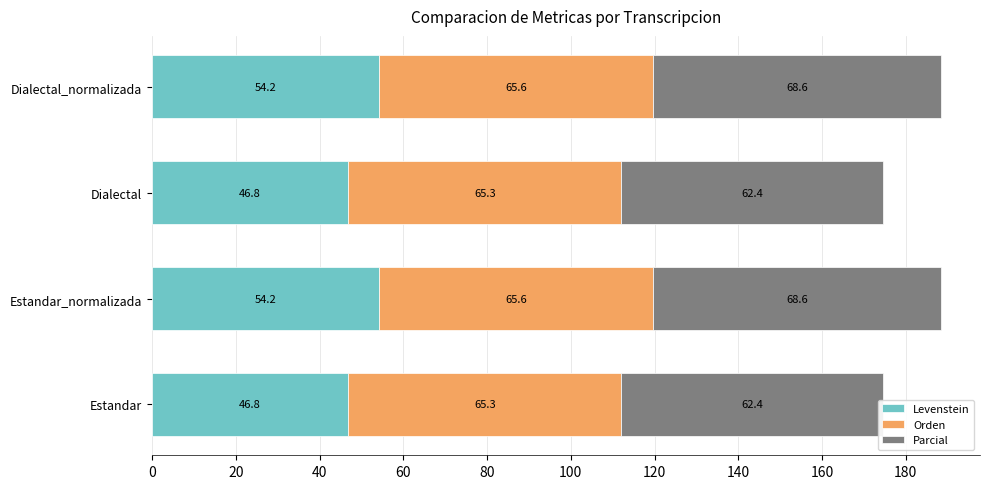

The Levenstein series shows 46.8 at Dialectal. True or false?

True